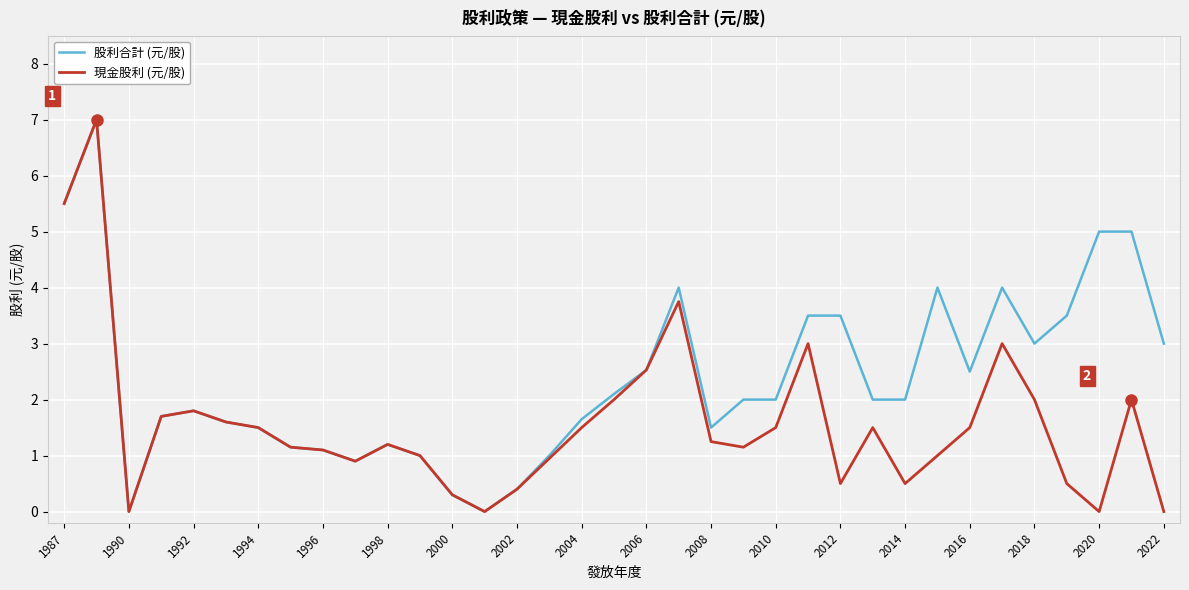

What is the greatest value displayed?

7.0